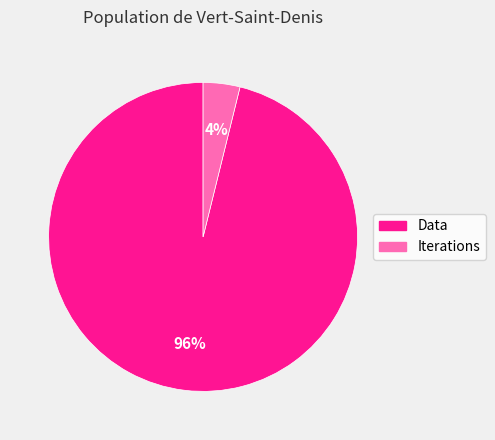

Which slice is the largest?

Data